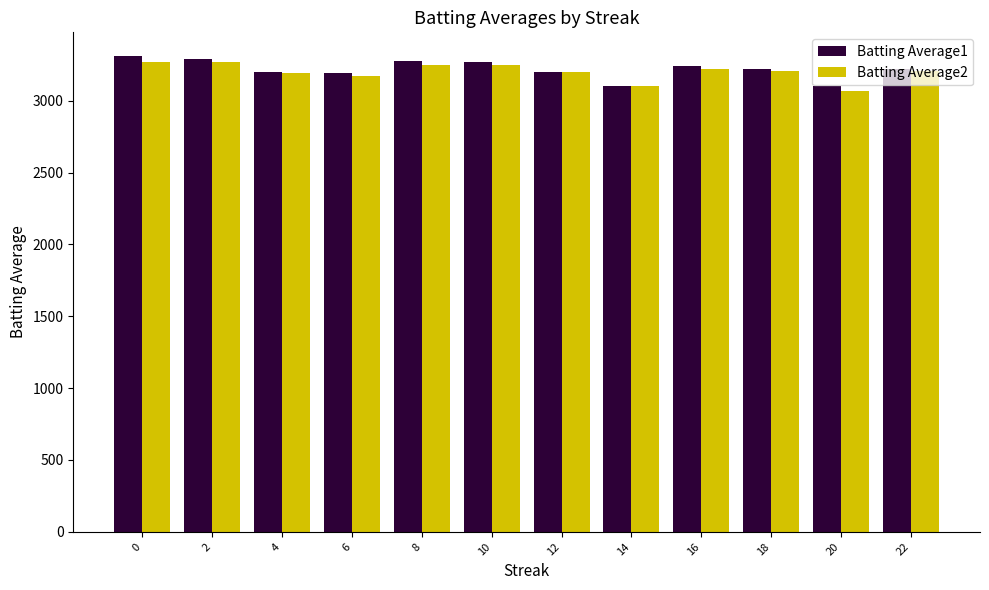

What is the average value of the Batting Average2 series?

3201